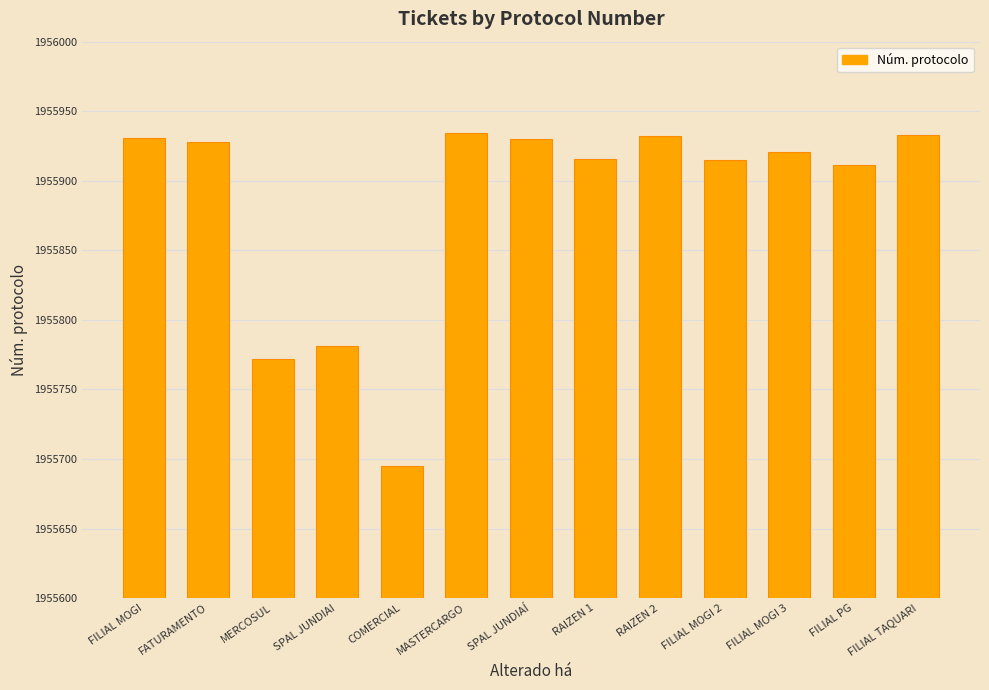

What position from the right is FATURAMENTO?

12